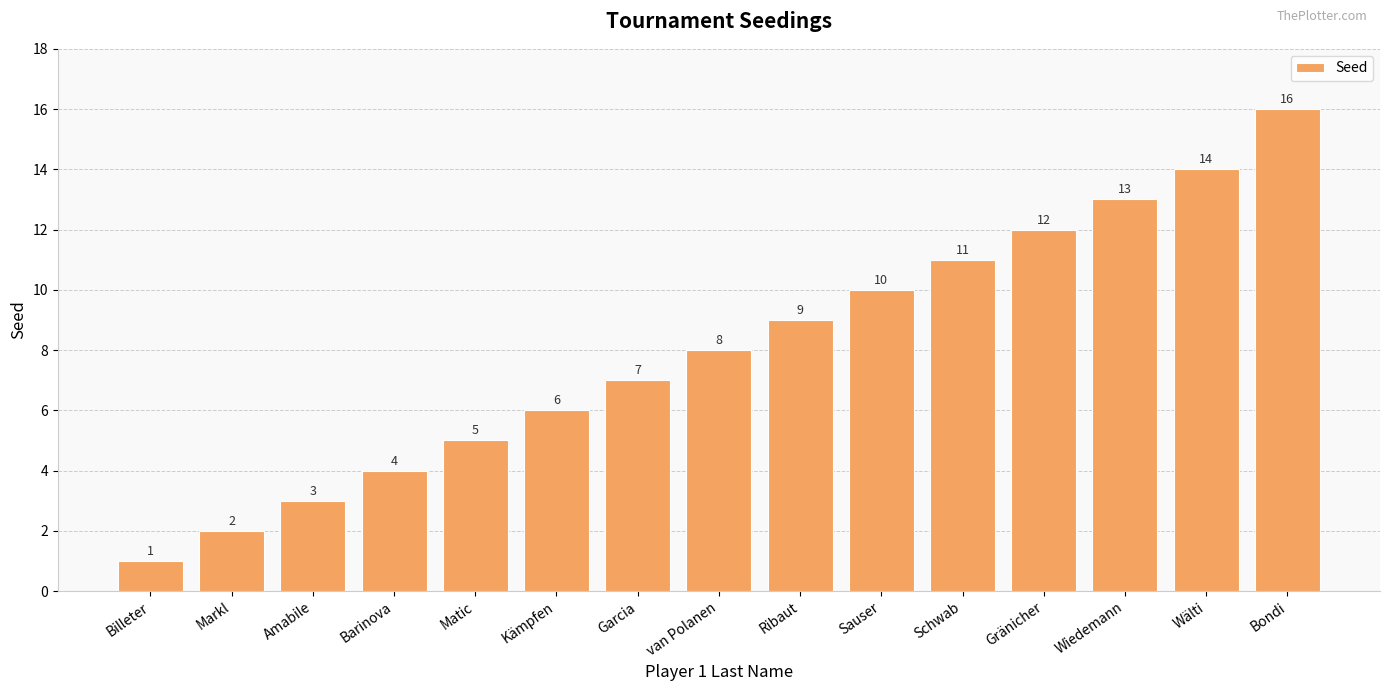

What position from the right is Ribaut?

7